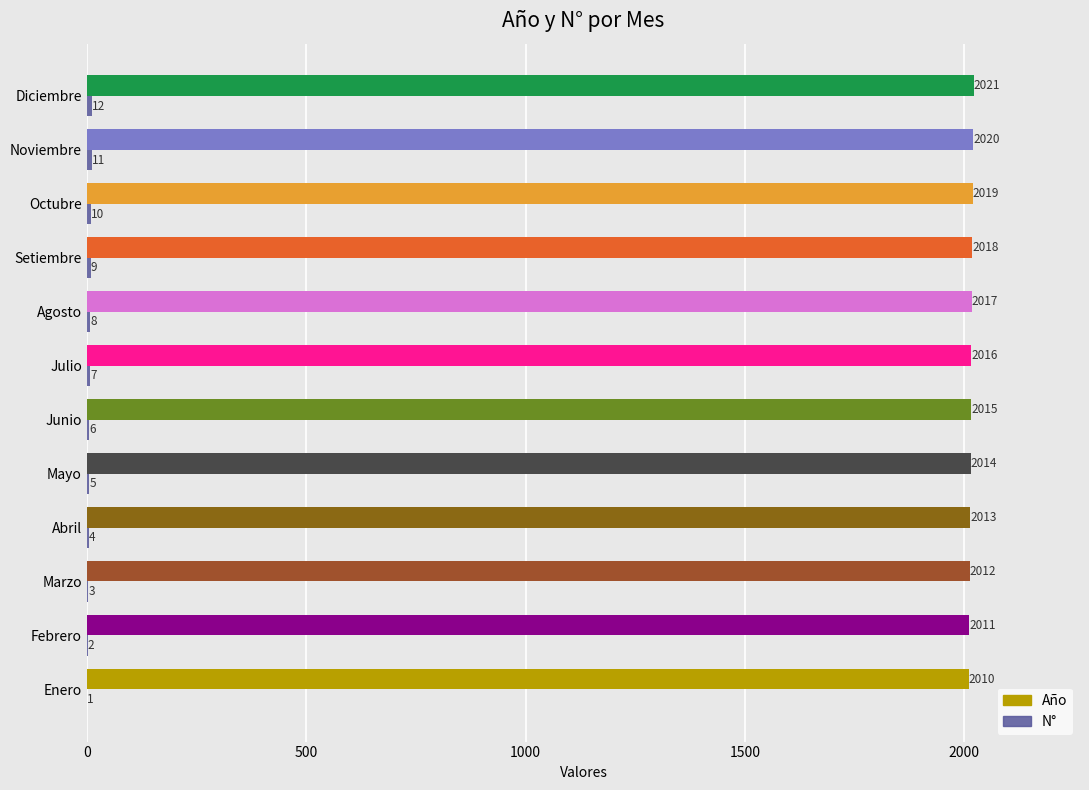

What is the sum of the Año values at Noviembre and Abril?

4033